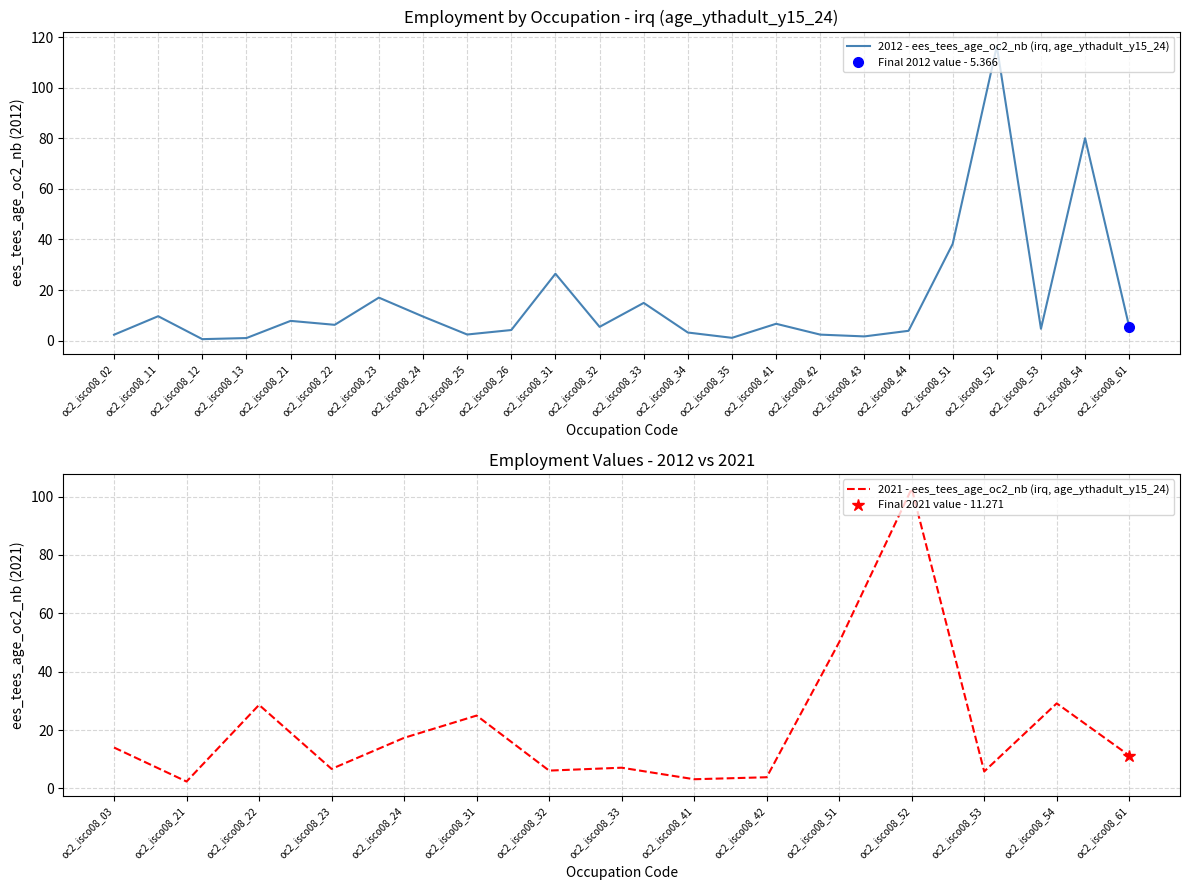

True or false: 2012 - ees_tees_age_oc2_nb (irq, age_ythadult_y15_24) has a value of 9.6 at oc2_isco08_11.

True